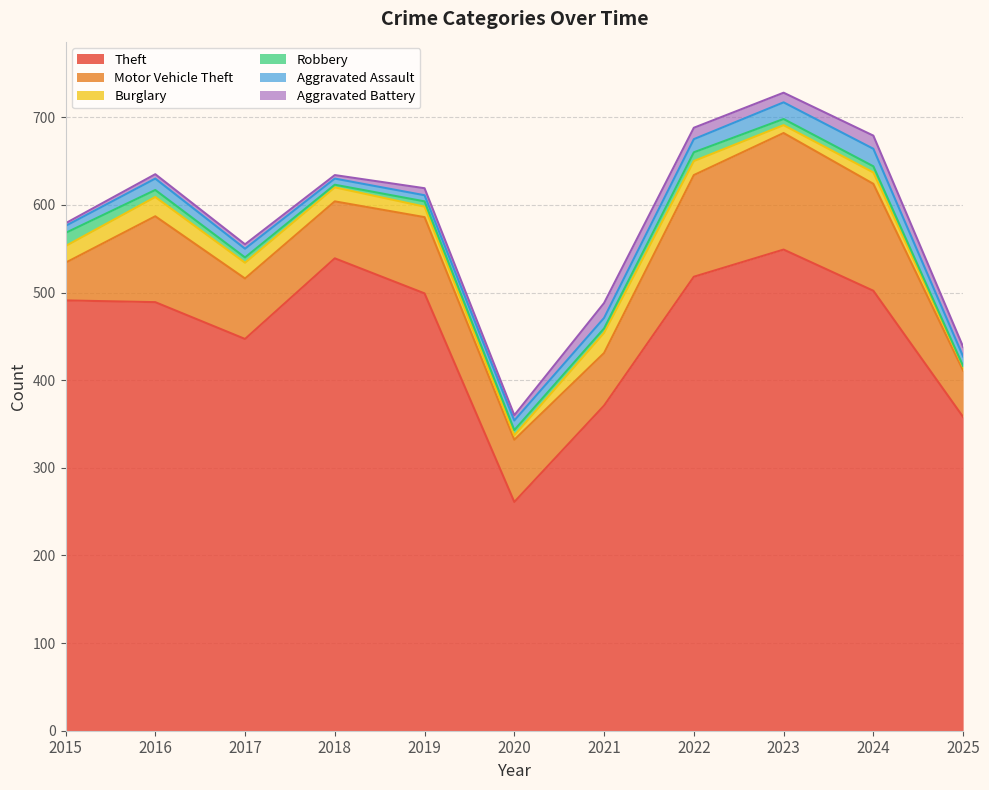

What is the total value across all series at 2025?

438